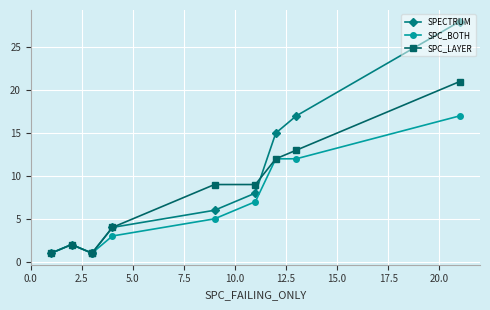

After their last crossing, which series has the higher values: SPC_LAYER or SPECTRUM?

SPECTRUM